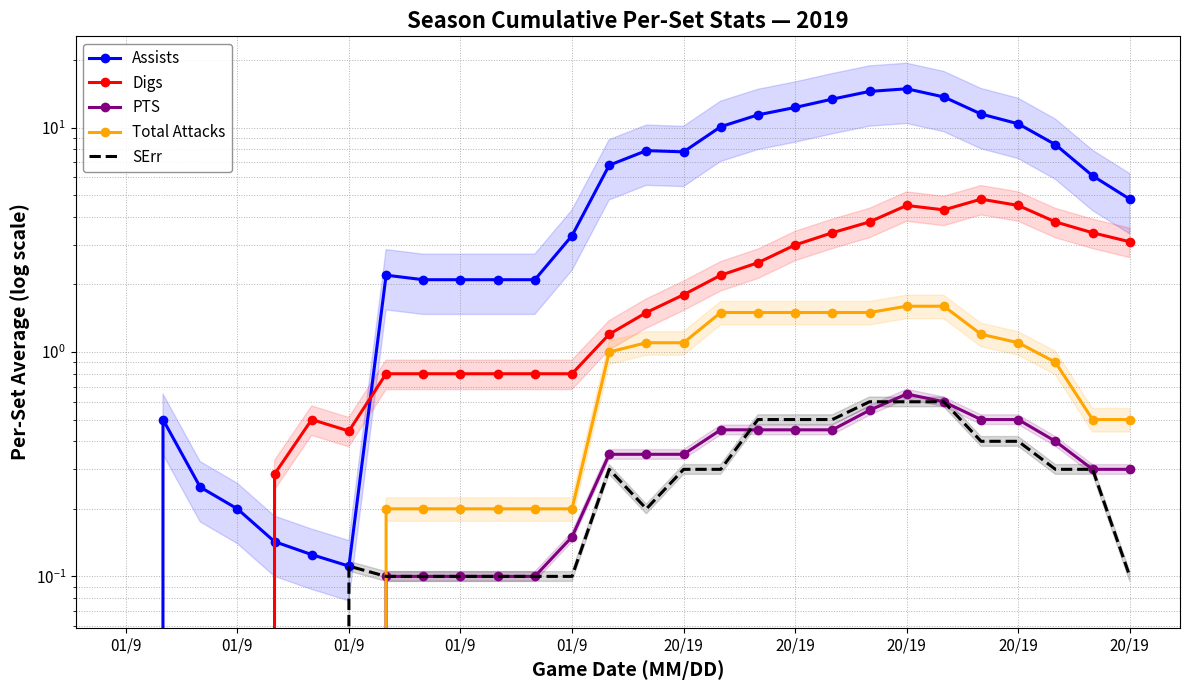

What is the sum of all Total Attacks values?

19.3